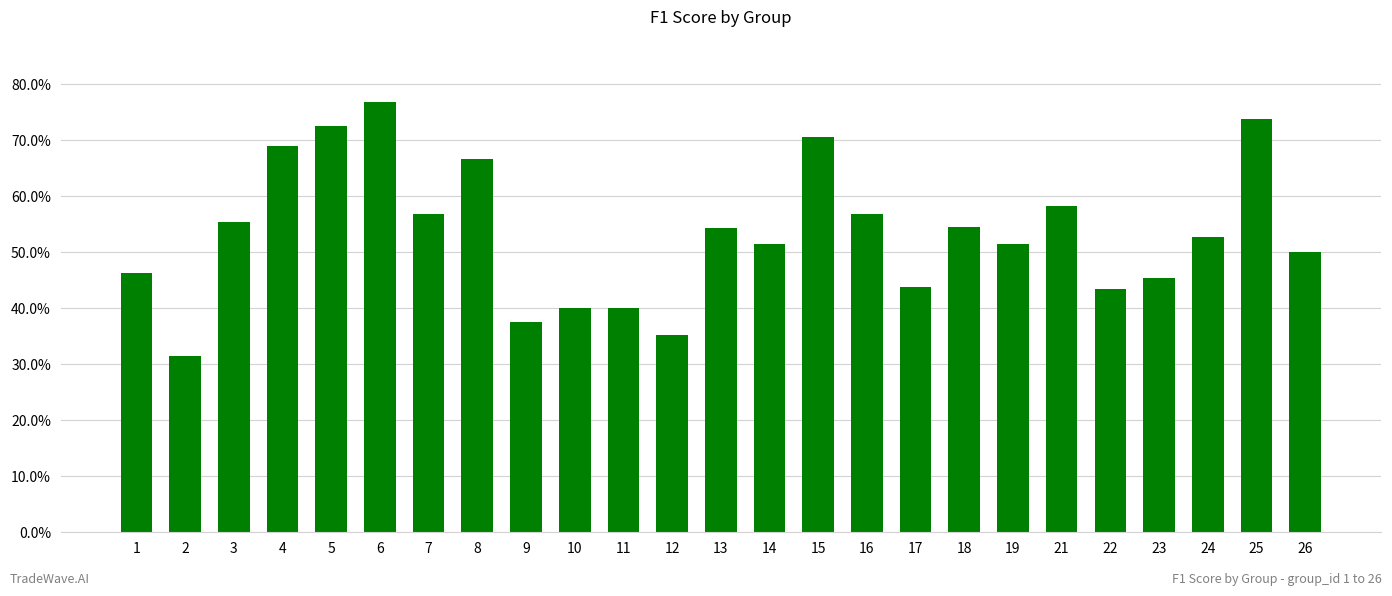

What value does the data have at 2?

0.3